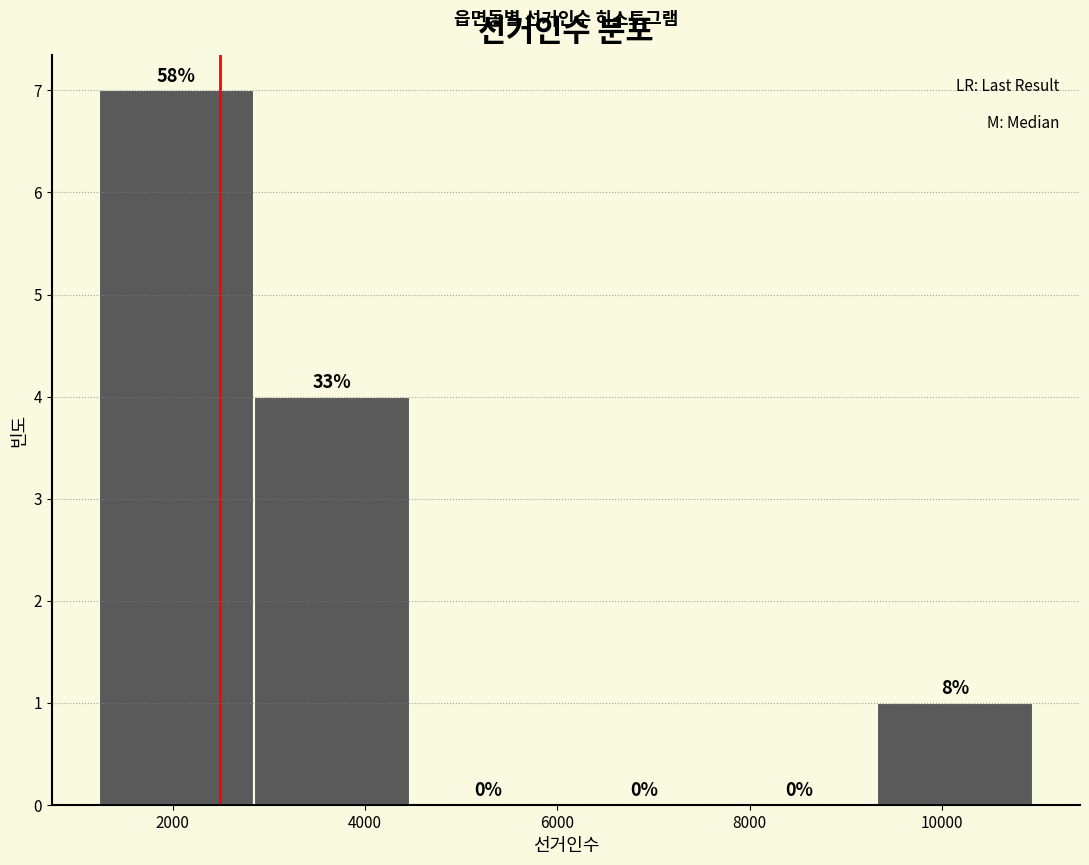

Which range on the x-axis has the tallest bar?

1200 to 2800